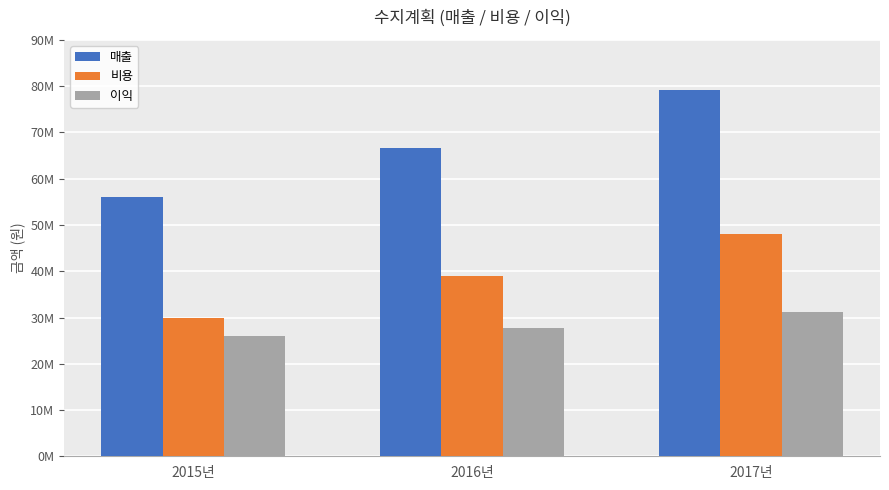

Where is 비용 nearest to the value 39000000?

2016년